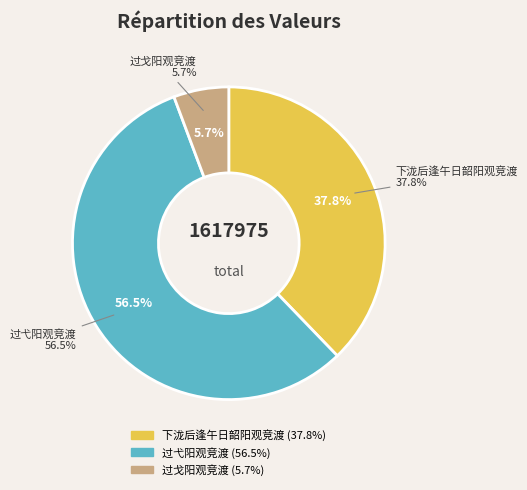

Between 过戈阳观竞渡 and 过弋阳观竞渡, which is larger?

过弋阳观竞渡